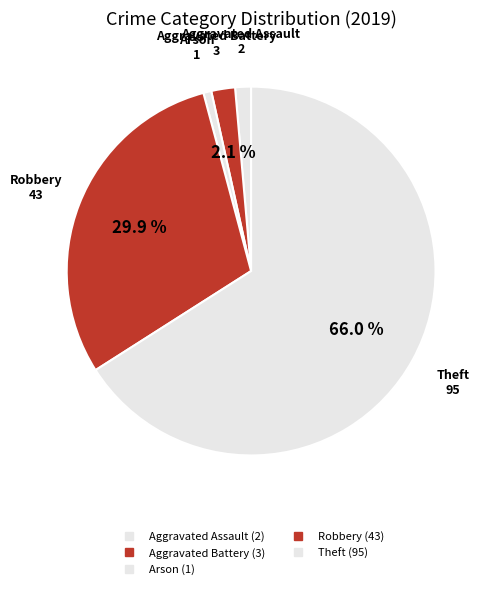

Count the number of slices in the pie.

5